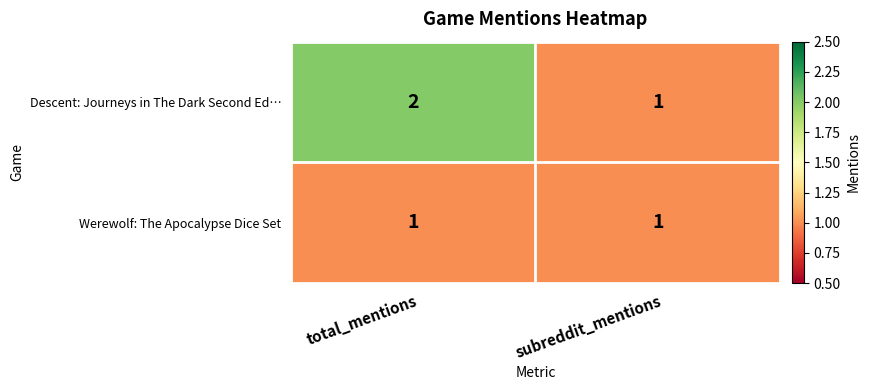

Which series has the largest total across all categories?

Descent: Journeys in The Dark Second Ed…